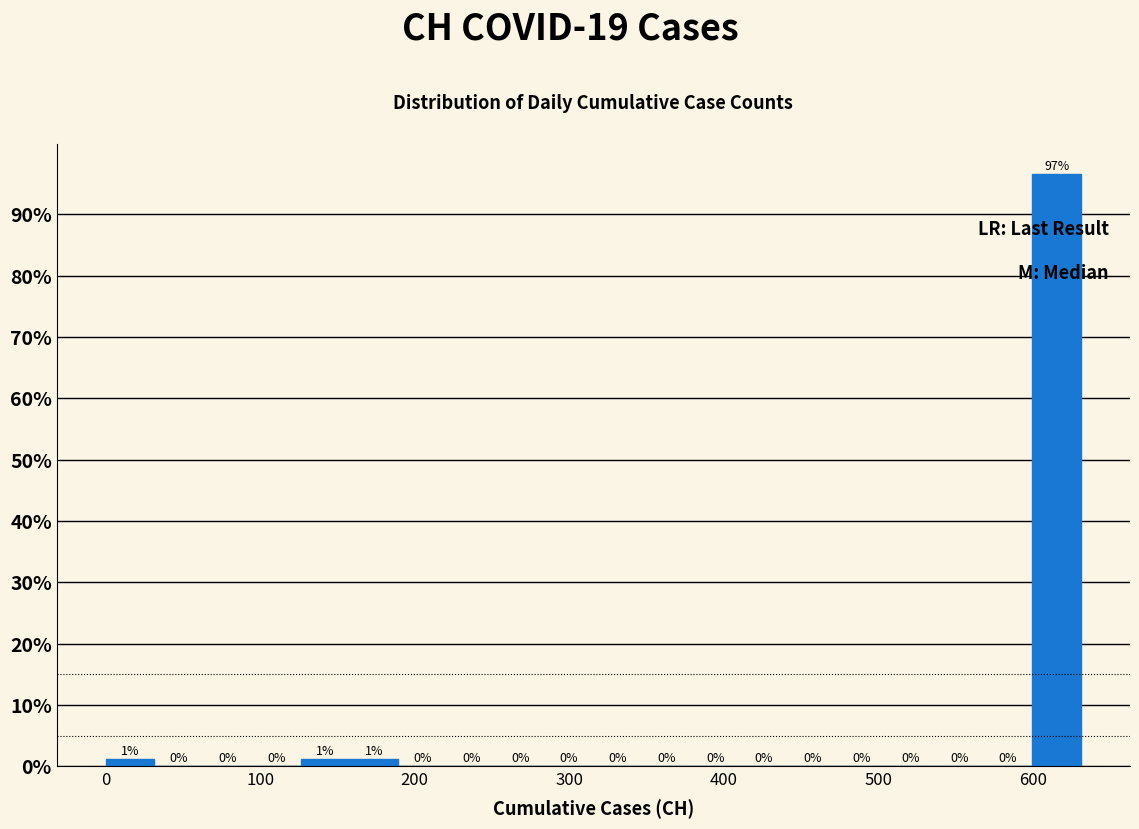

Around what value on the x-axis is the tallest bar? Give the approximate position of its centre, as read against the axis.

620